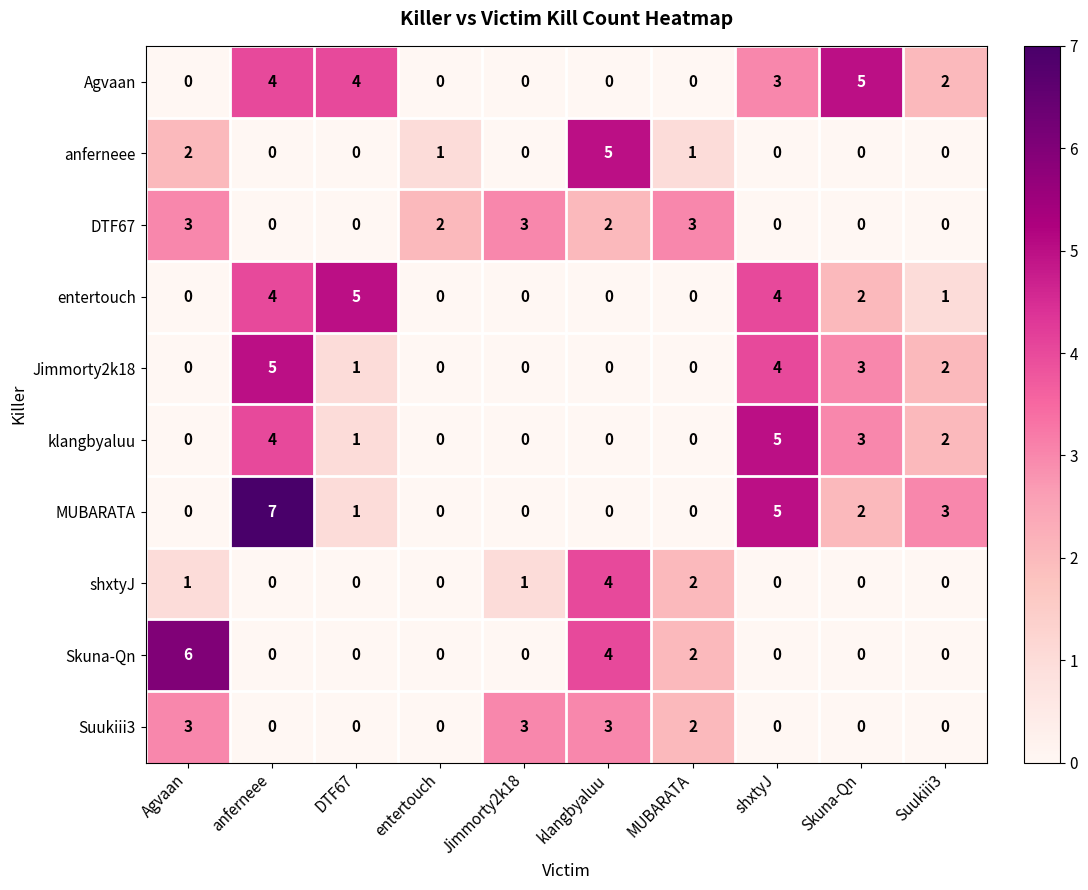

Is it true that Suukiii3 equals 3 at MUBARATA?

False